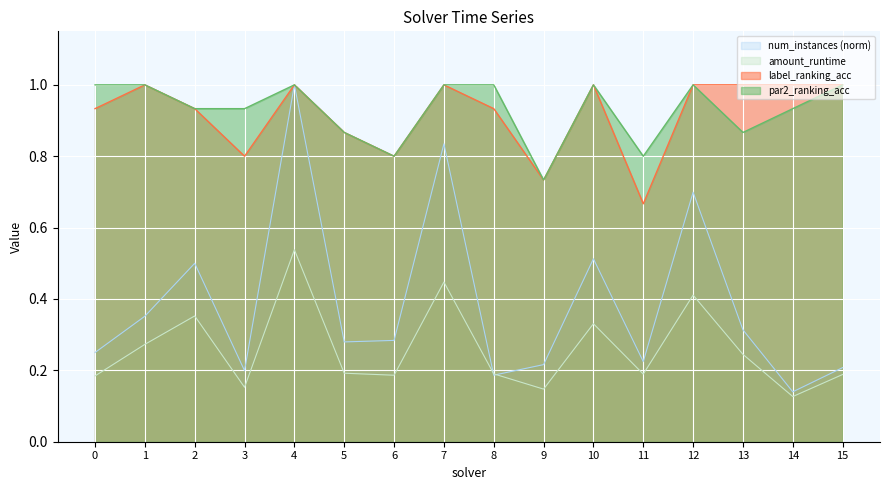

How many lines are shown in the chart?

4